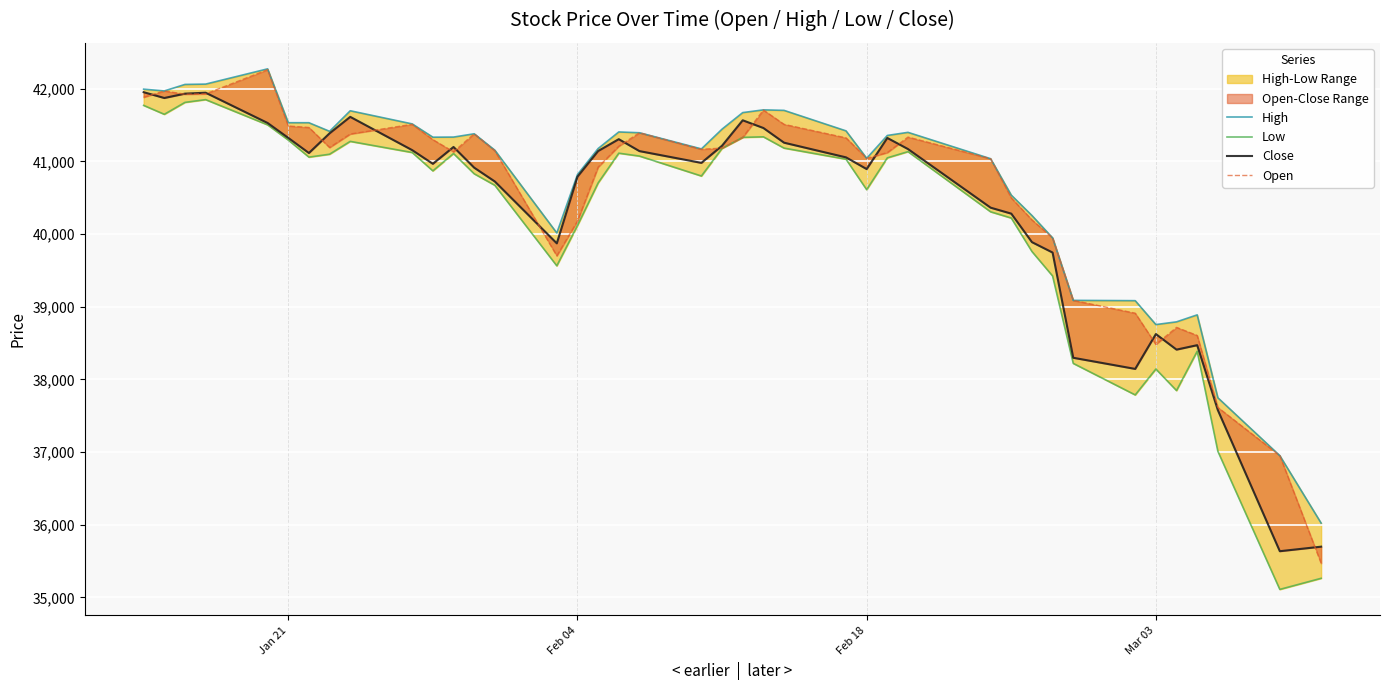

At how many categories does at least one series exceed 39599?

32